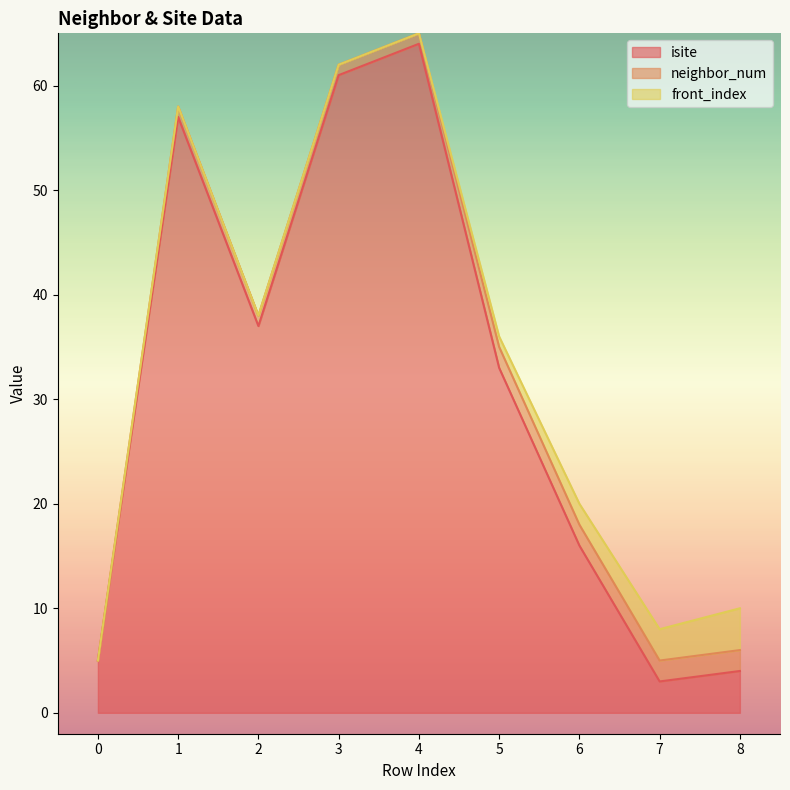

Reading left to right, list all the values displayed in this chart.

isite: 0=5	1=57	2=37	3=61	4=64	5=33	6=16	7=3	8=4
neighbor_num: 0=0	1=1	2=1	3=1	4=1	5=2	6=2	7=2	8=2
front_index: 0=0	1=0	2=0	3=0	4=0	5=1	6=2	7=3	8=4